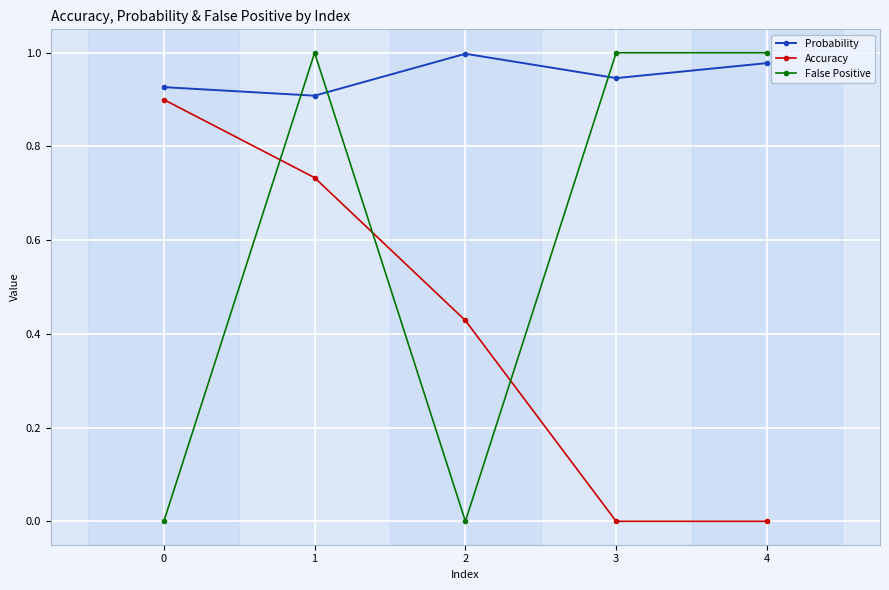

Which series changed the most between 0 and 2?

Accuracy